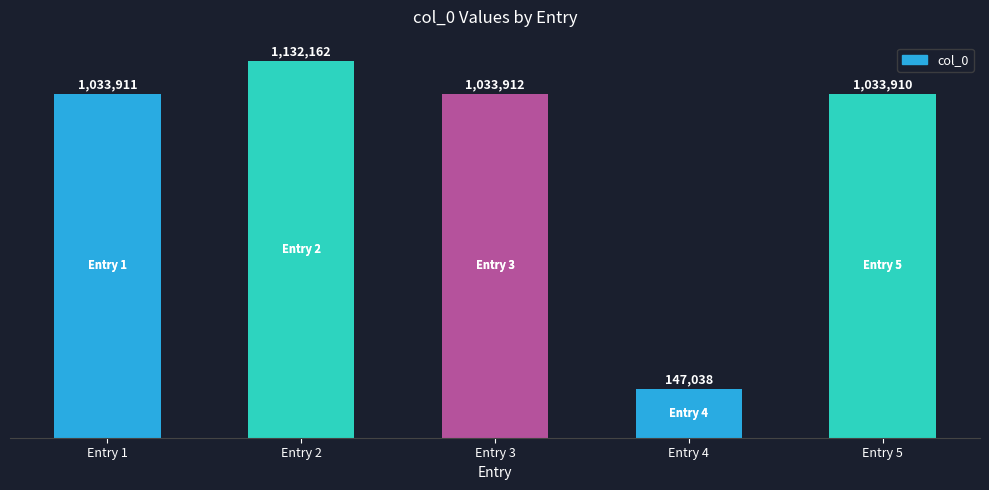

Reading right to left, what are all the values shown in this chart?

Entry 5=1033910	Entry 4=147038	Entry 3=1033912	Entry 2=1132162	Entry 1=1033911